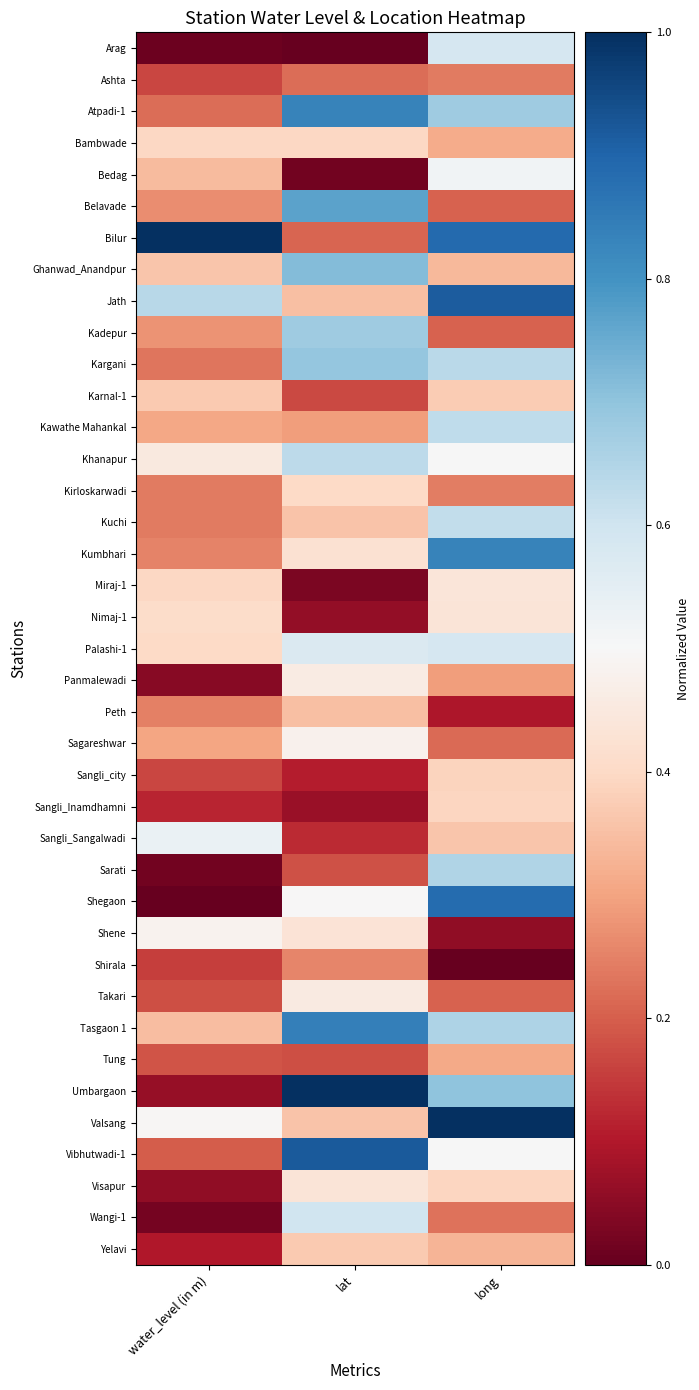

What is the spread (max minus min) of values at long?

1.0